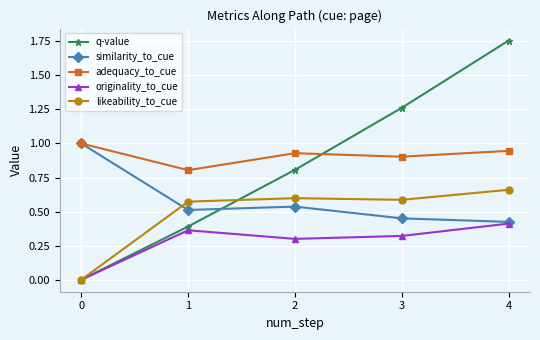

Does the chart have visible grid lines?

Yes